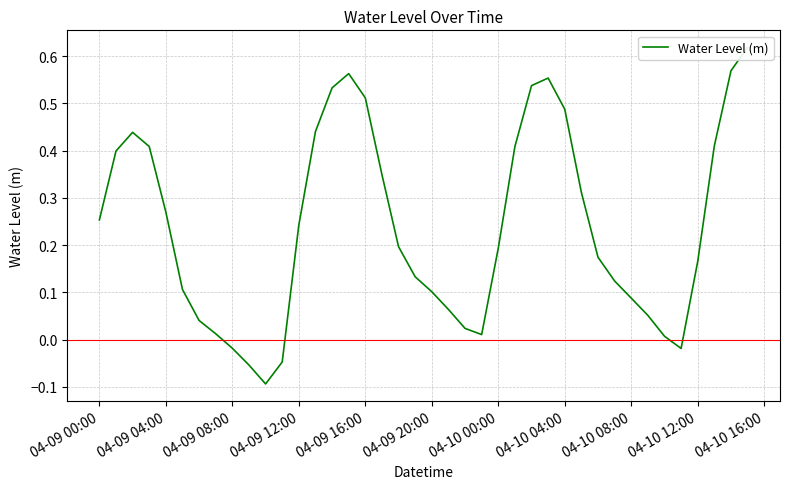

How many interior local peaks (higher than both neighbors) does the data have?

3